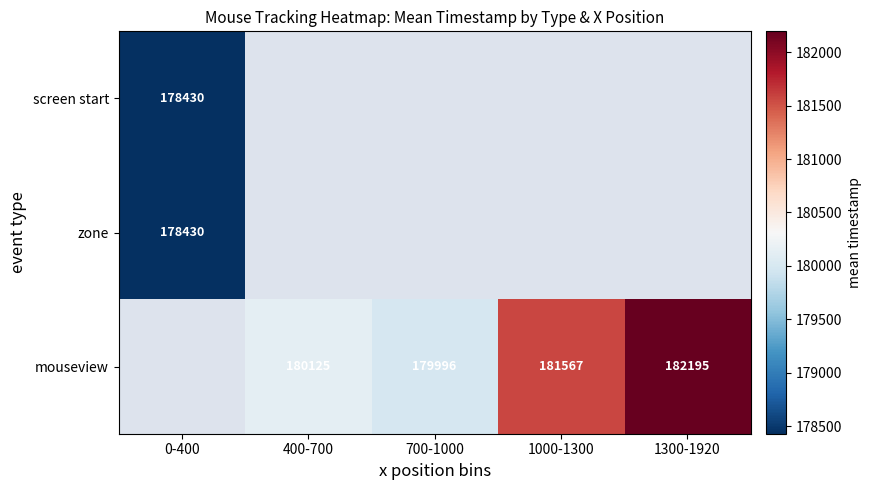

Is it true that mouseview equals 327914 at 1300-1920?

False